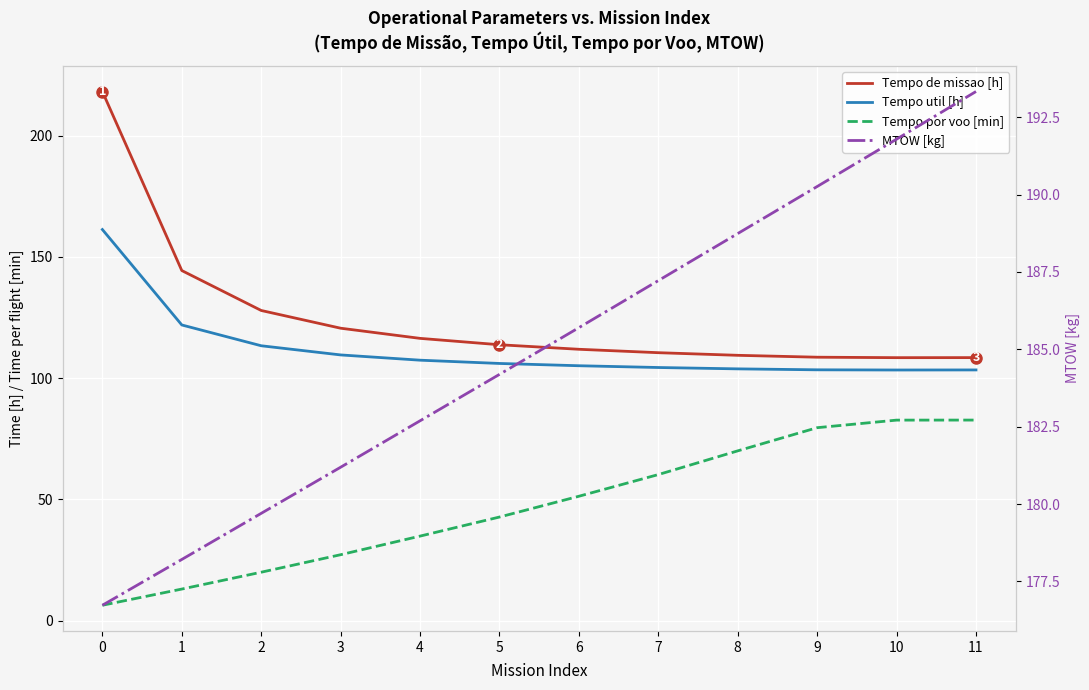

What are all the series names shown in the legend?

Tempo de missao [h], Tempo util [h], Tempo por voo [min], MTOW [kg]